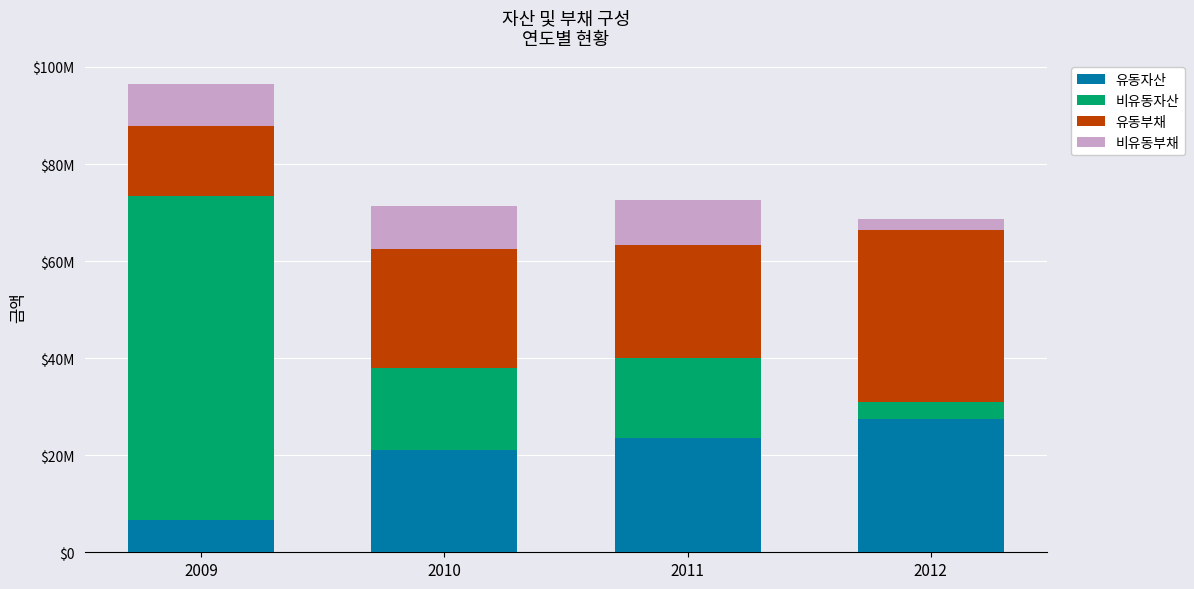

Rank the series at 2011 from lowest to highest value.

비유동부채, 비유동자산, 유동부채, 유동자산